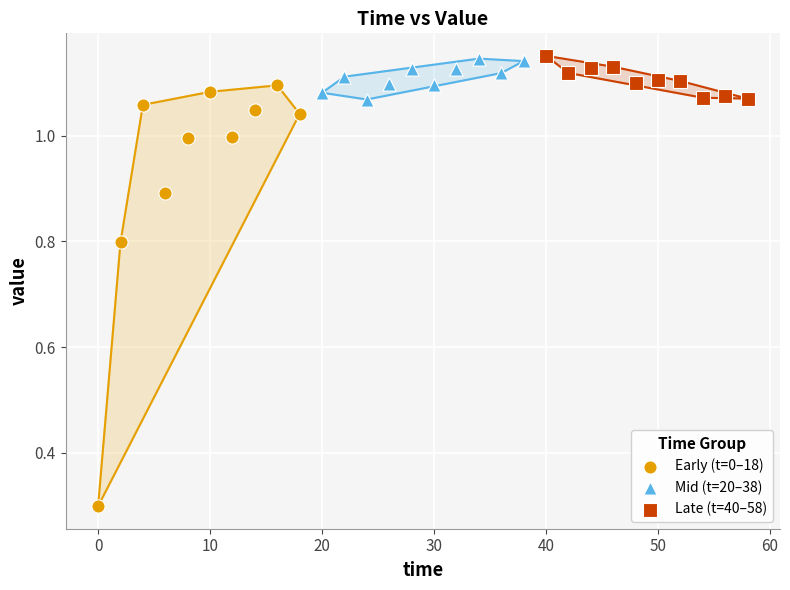

Which series has the widest spread of Y values?

Early (t=0–18)